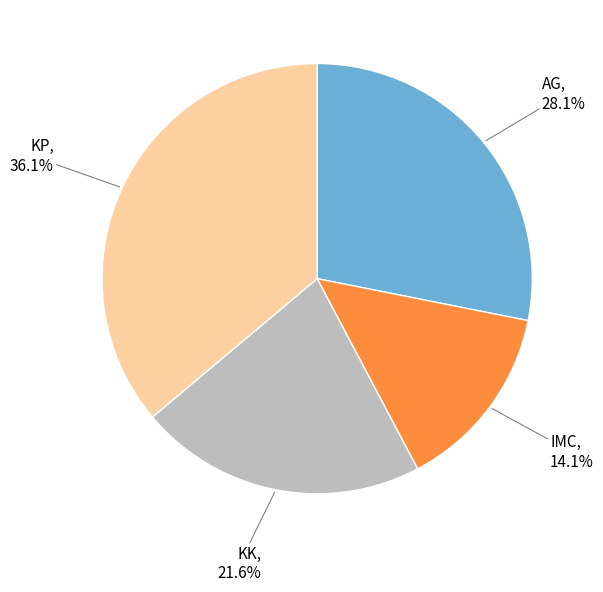

Is there a majority slice in this chart?

No